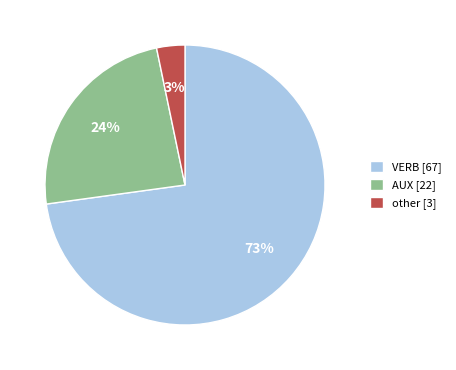

Is the sum of other [3] and AUX [22] greater than half?

No